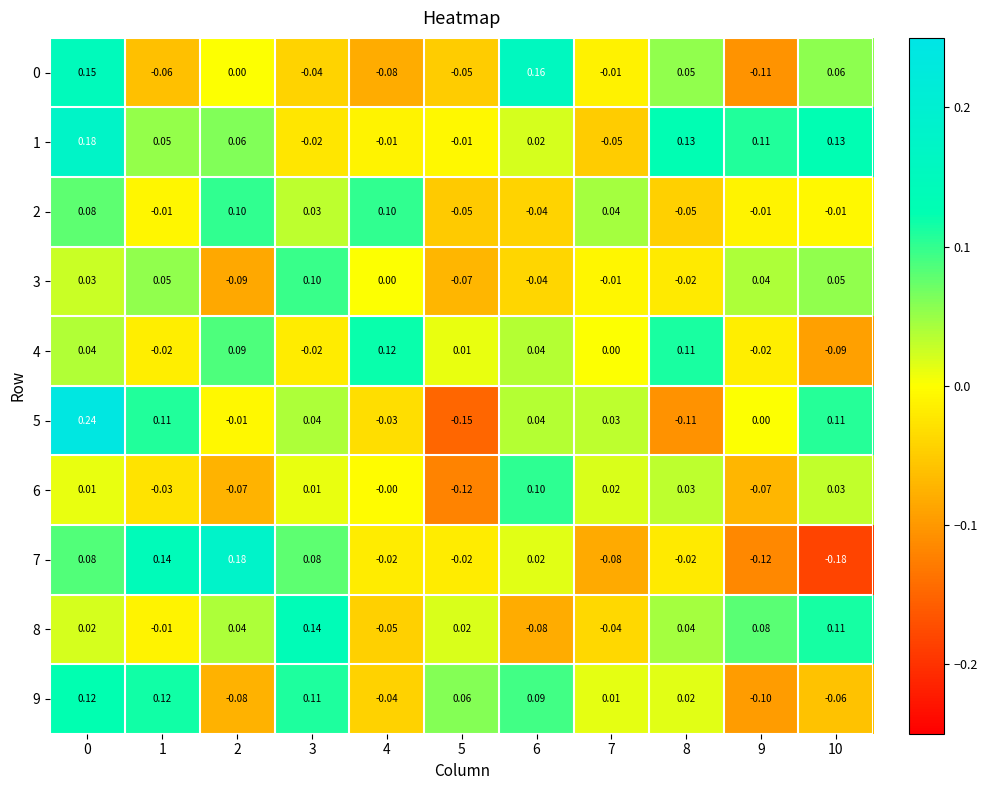

Which series has the widest spread of values?

5